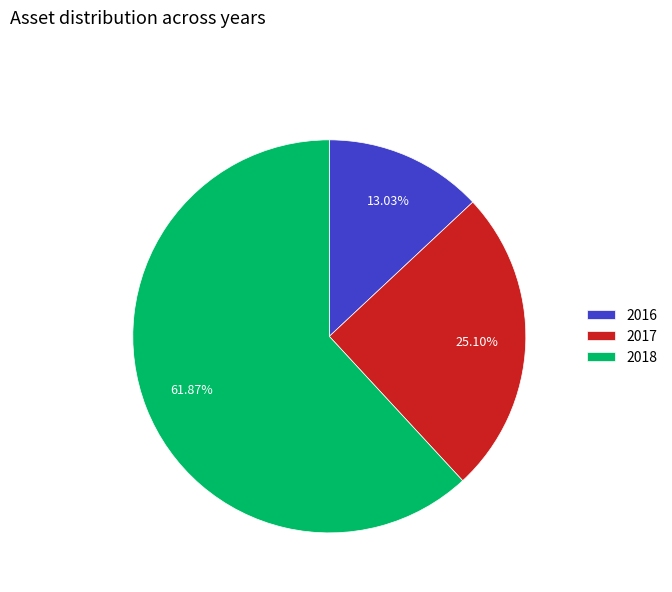

Which slice is the largest?

2018